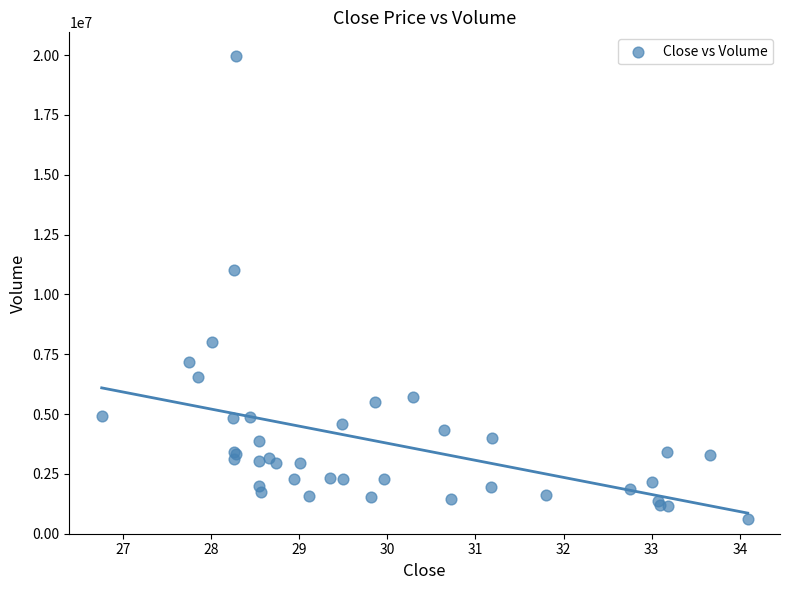

What Y value in the scatter plot is closest to 10297850?

11035000